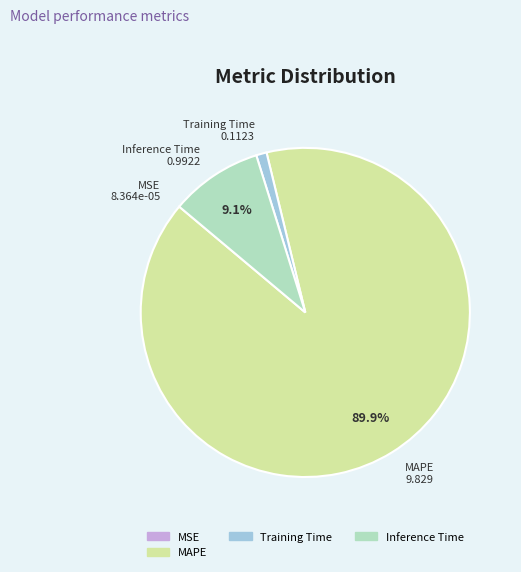

Does MAPE account for over 50% of the chart?

Yes